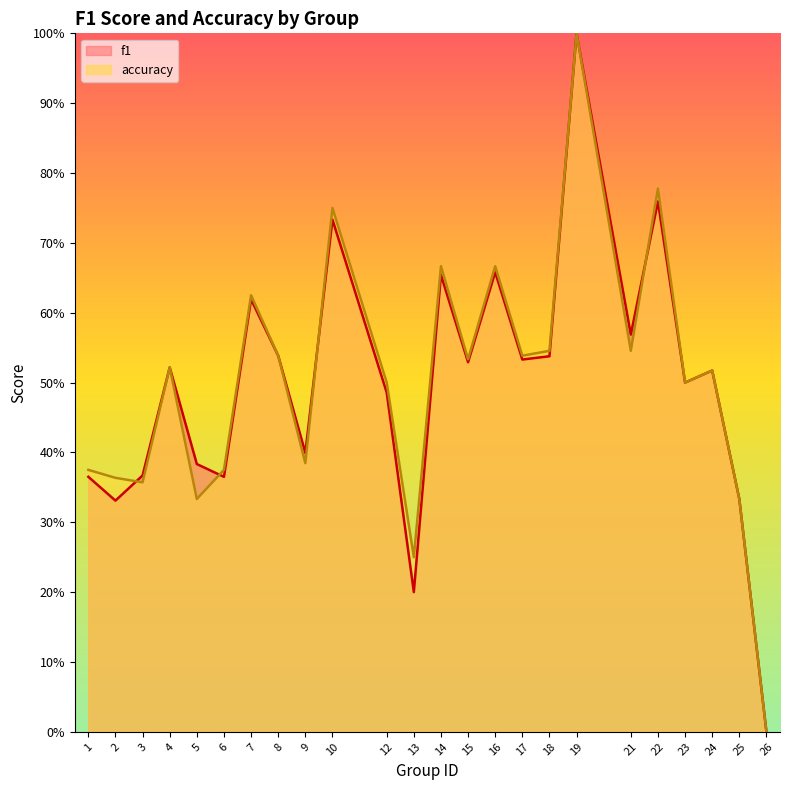

At which category is the sum across all series the highest?

19